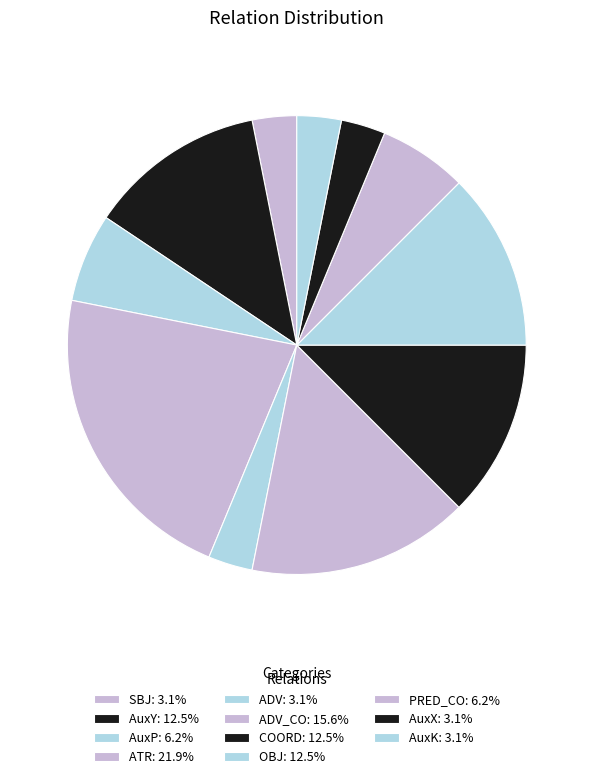

How many slices are in this pie chart?

11